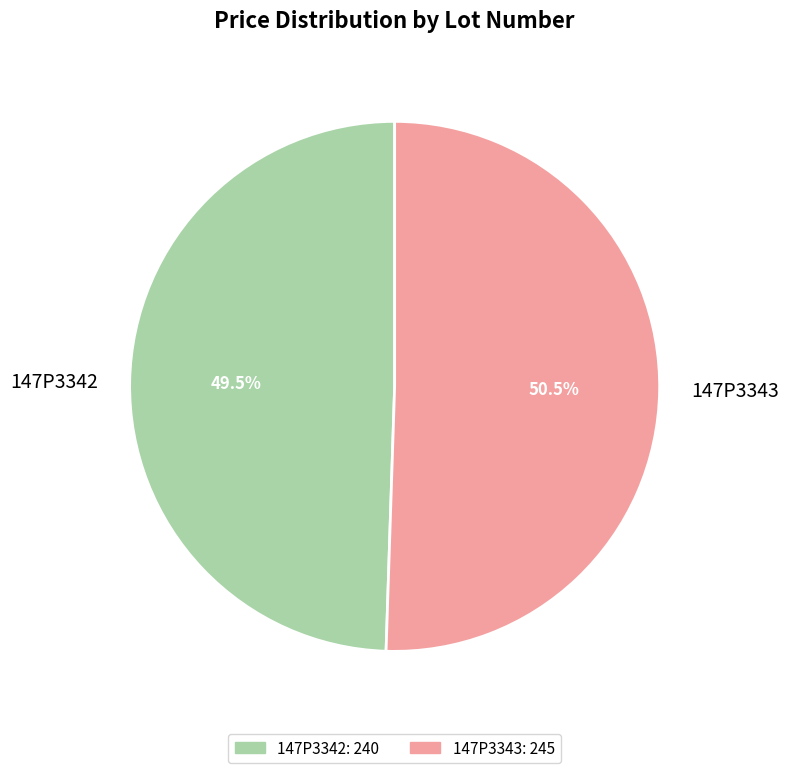

Is there any slice that represents more than half of the pie?

Yes